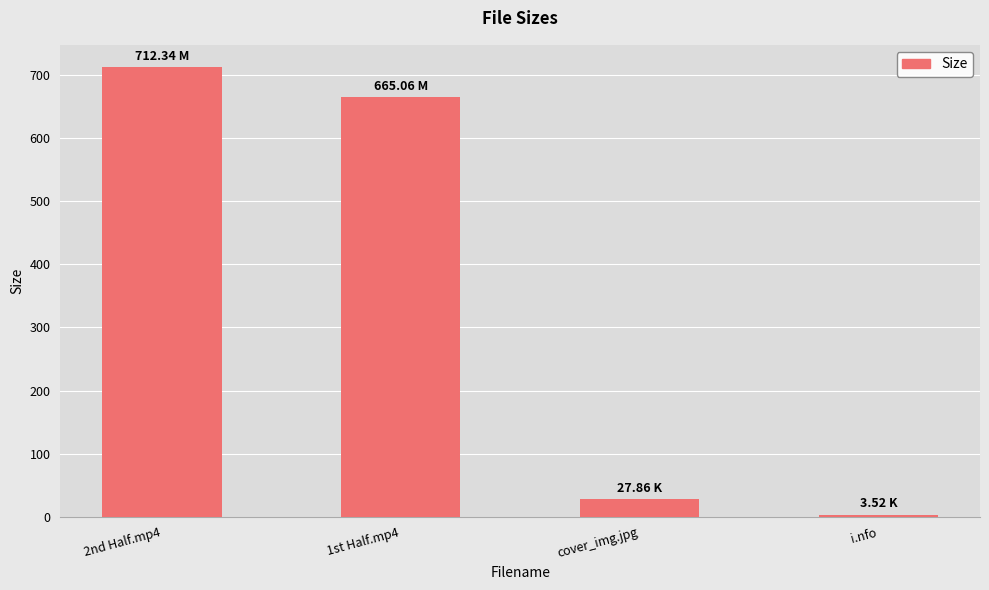

At which category does the chart reach its peak across all series?

2nd Half.mp4